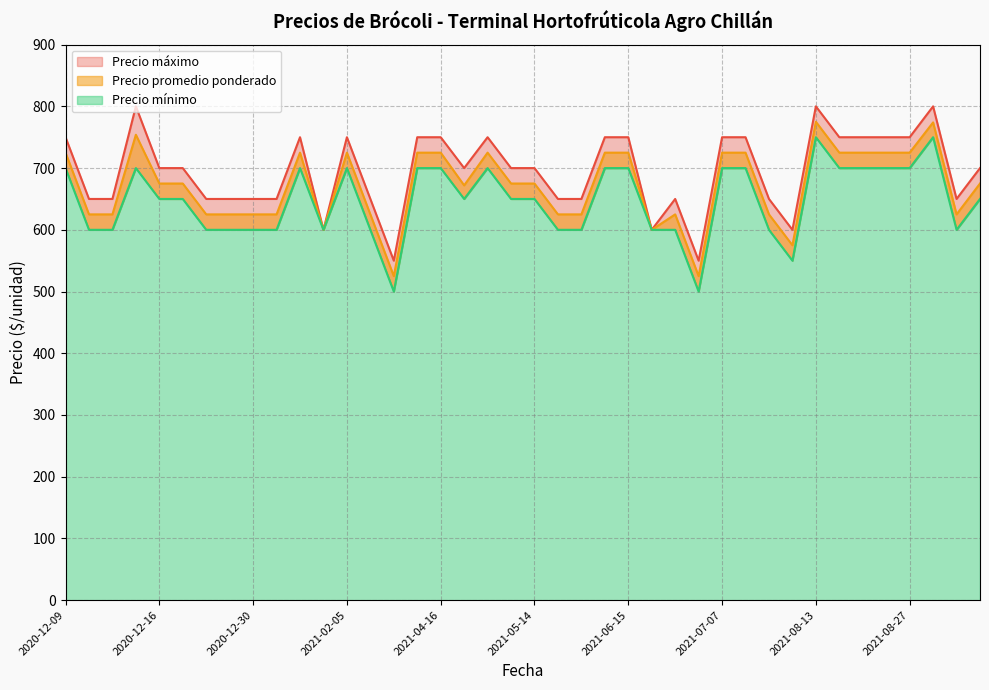

Rank the series at 2021-06-01 from highest to lowest value.

Precio máximo, Precio promedio ponderado, Precio mínimo